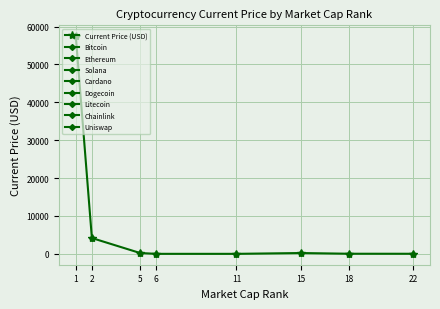

At which category does the data reach its first local valley?

11